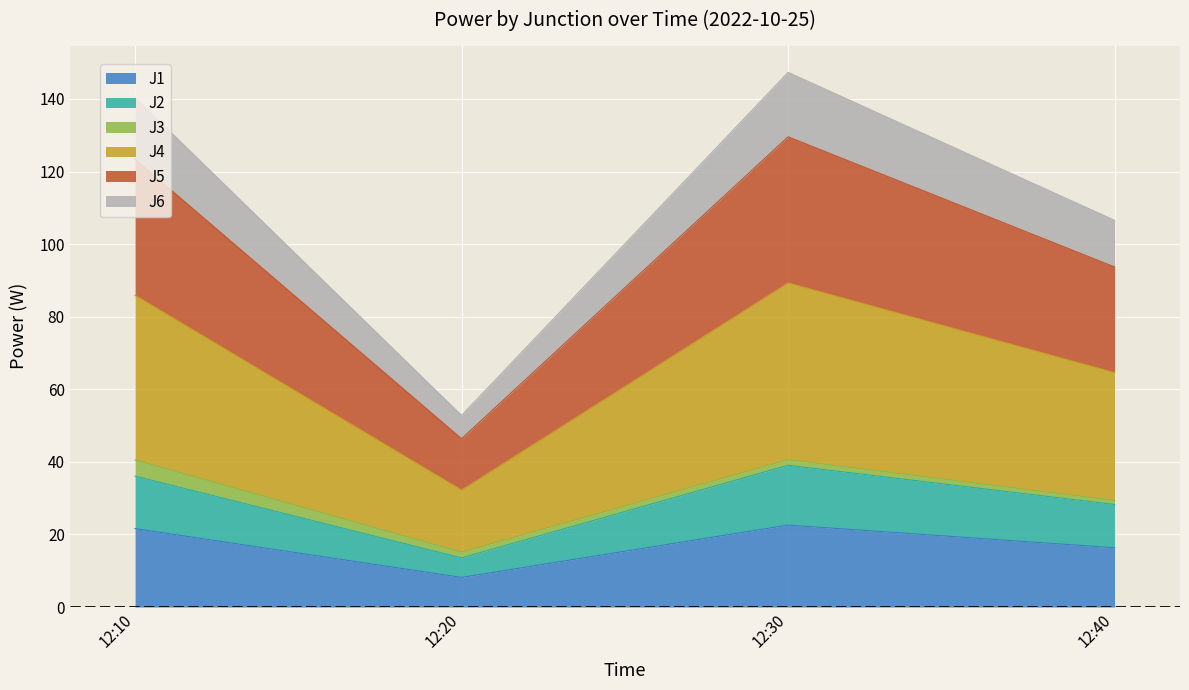

How many interior local peaks does the J1 series have?

1